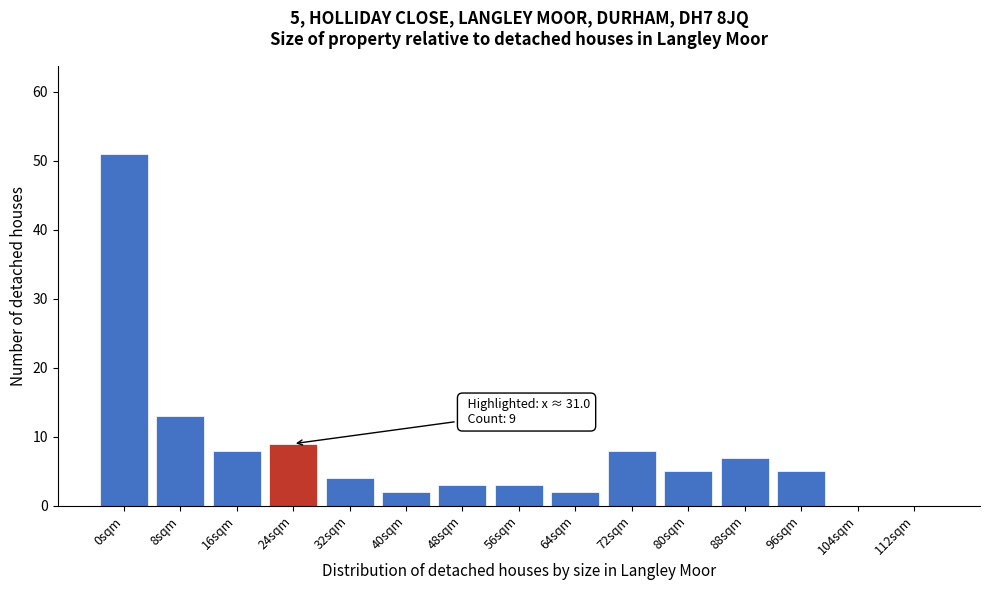

Reading left to right, what are all the values shown in this chart?

0sqm=51	8sqm=13	16sqm=8	24sqm=9	32sqm=4	40sqm=2	48sqm=3	56sqm=3	64sqm=2	72sqm=8	80sqm=5	88sqm=7	96sqm=5	104sqm=0	112sqm=0